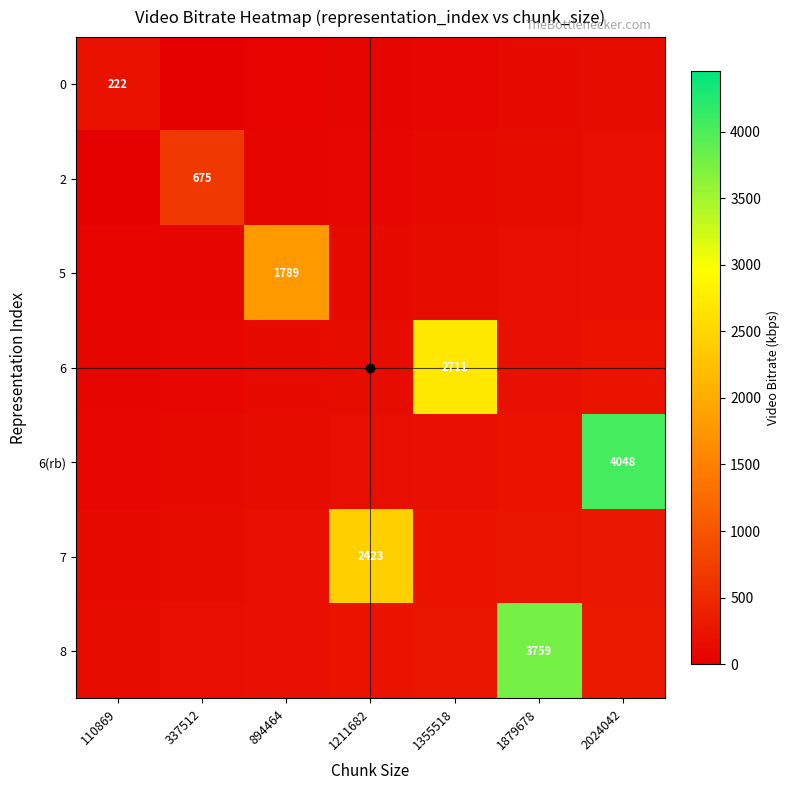

True or false: 6(rb) has a value of 186.9 at 110869.

False